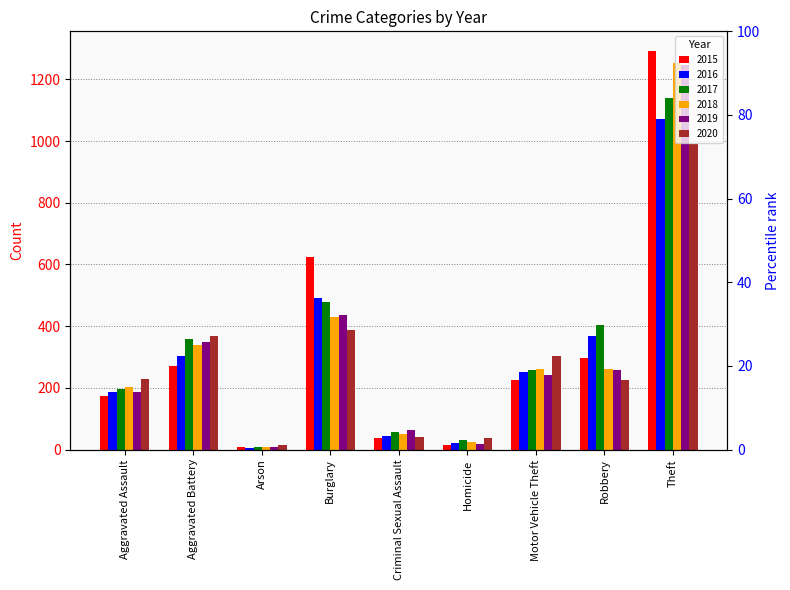

Count the number of categories in the chart.

9